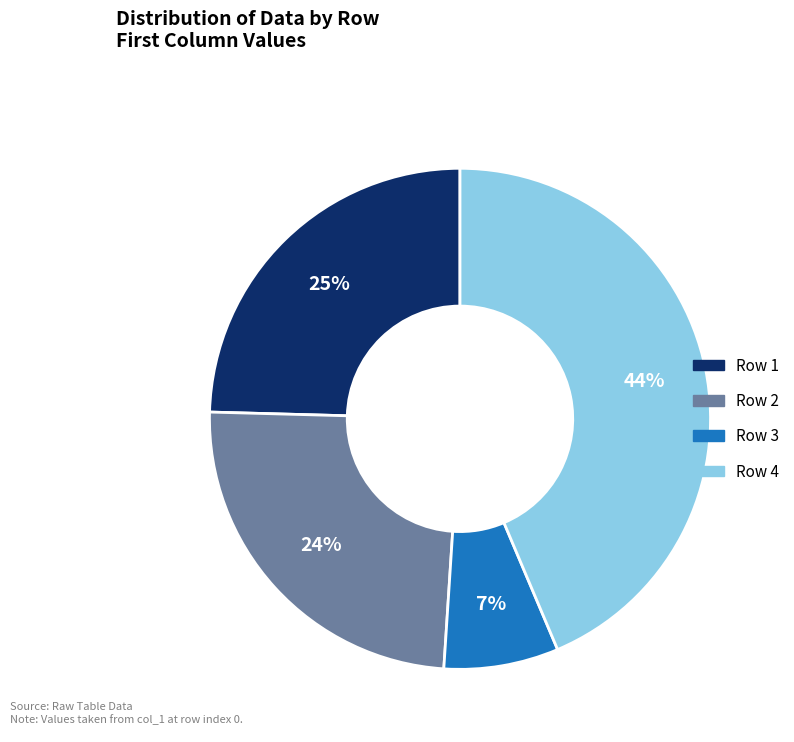

Is there any slice that represents more than half of the pie?

No